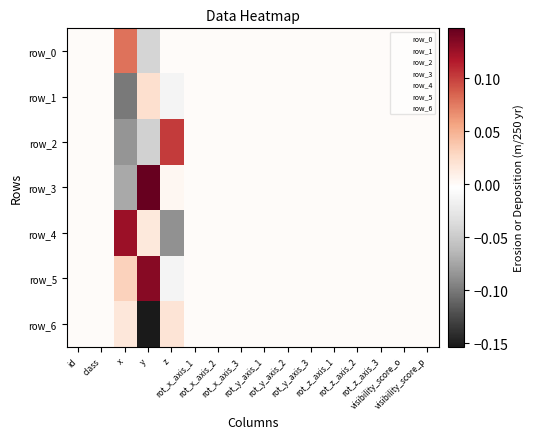

List the series in order of their peak value, lowest first.

row_6, row_1, row_0, row_2, row_4, row_5, row_3